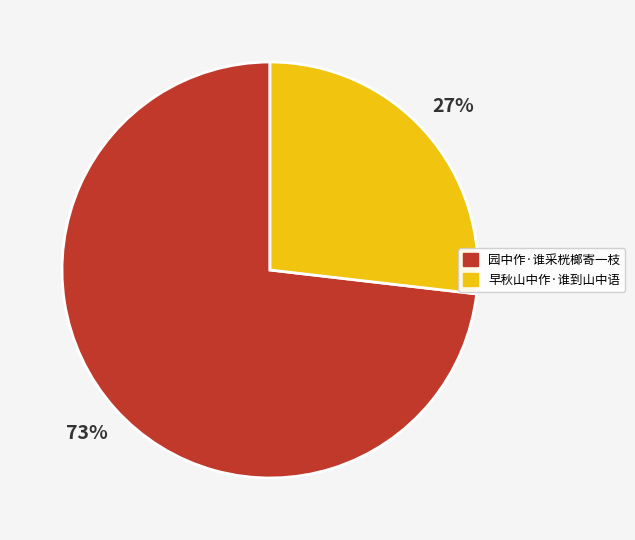

Is the sum of 早秋山中作·谁到山中语 and 园中作·谁采桄榔寄一枝 greater than half?

Yes